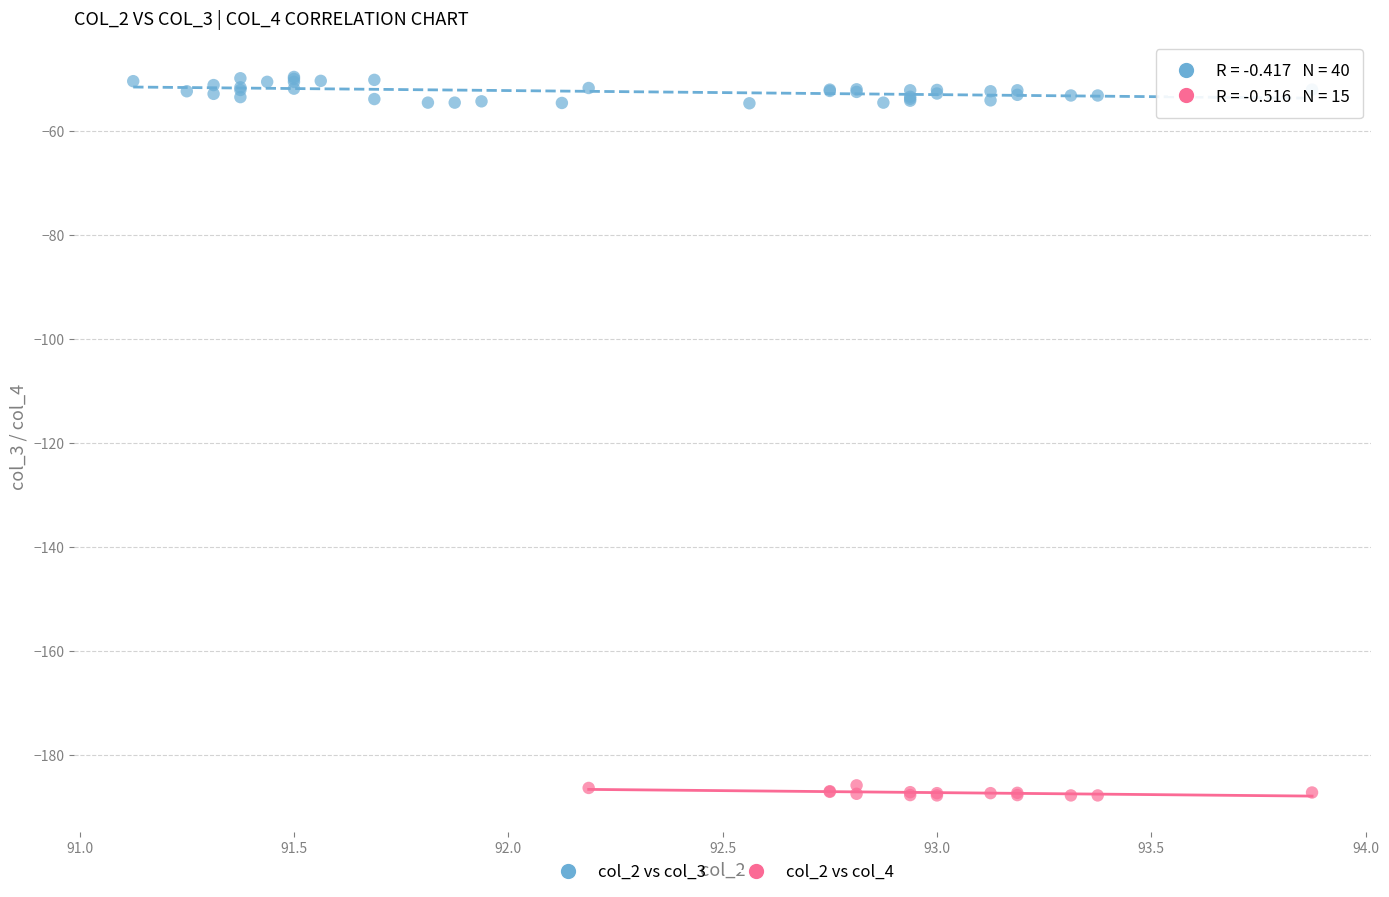

Which series reaches the maximum Y coordinate?

col_2 vs col_3